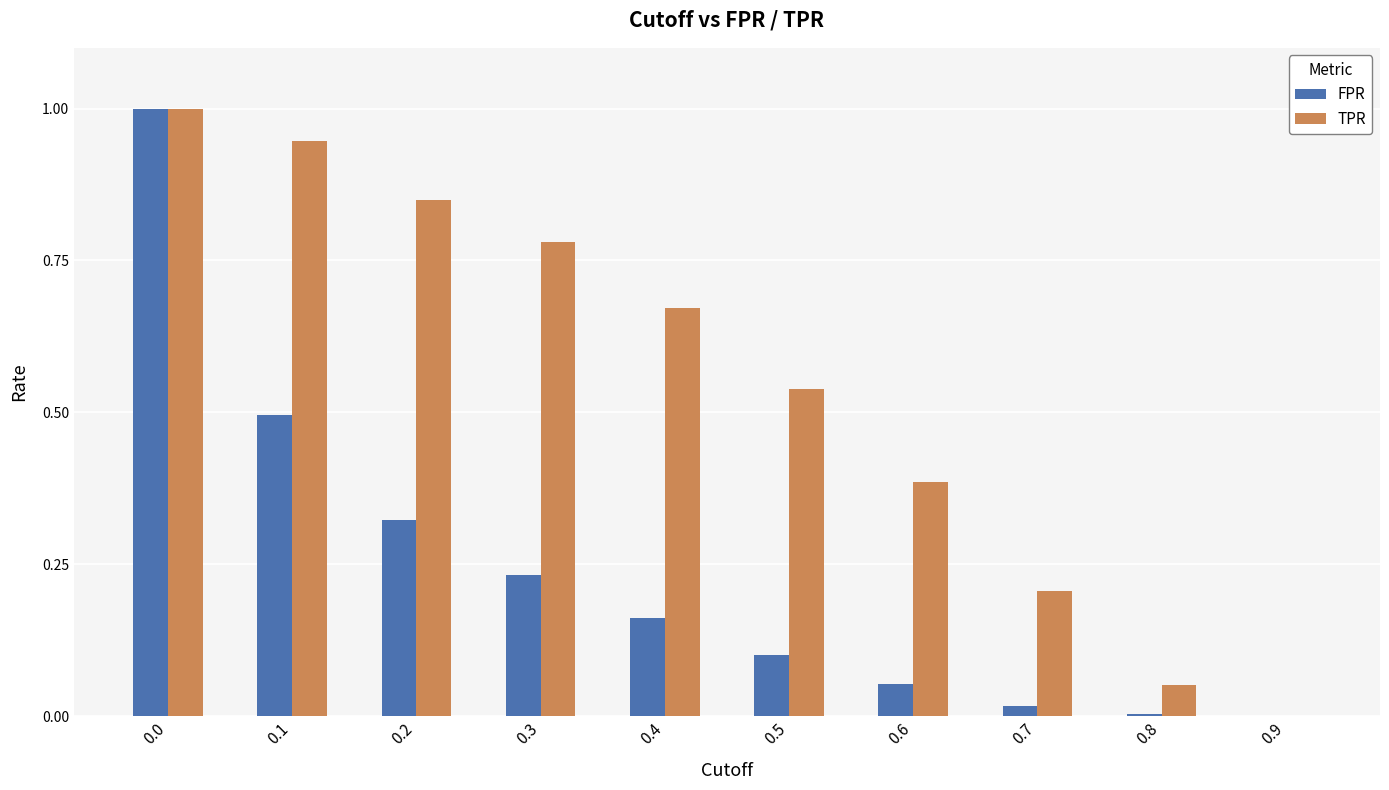

What is the sum of the TPR values at 0.5 and 0.0?

1.5